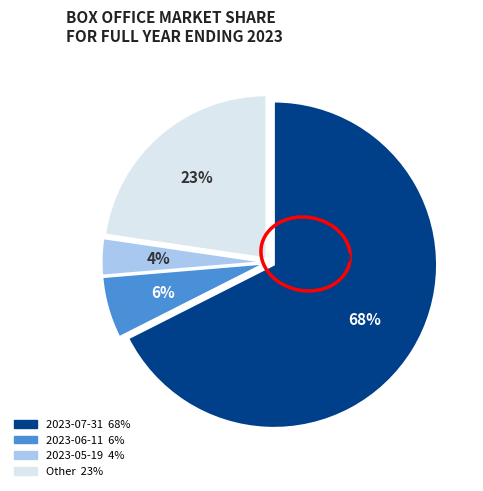

True or false: 2023-09-13 accounts for 11% of the total.

False